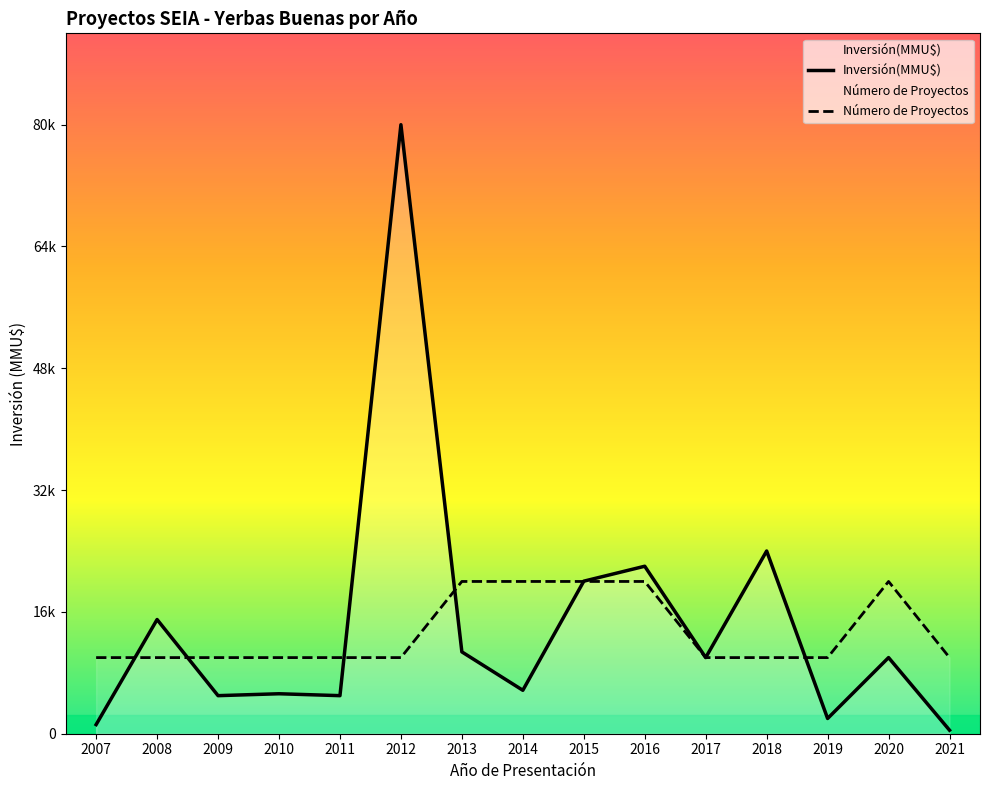

Which category has the lowest value in the Inversión(MMU$) series?

2021